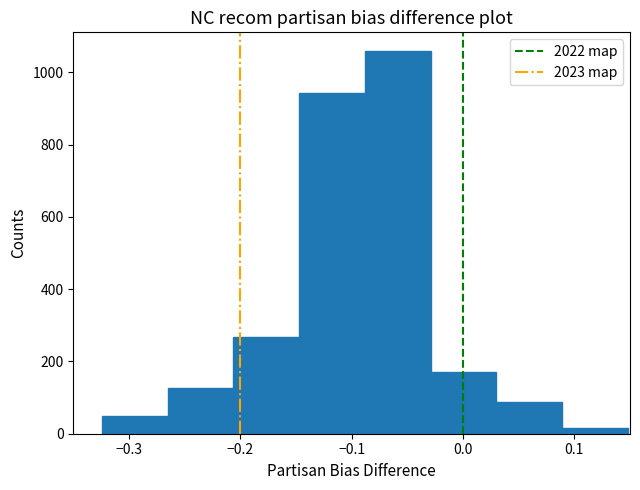

Reading left to right, transcribe this chart: for each bar, give the range it covers on the x-axis and its height. Neither the bar edges nor the heights are printed on the chart, so give them approximately, as read against the axes.

-0.32 to -0.27: 40
-0.27 to -0.21: 120
-0.21 to -0.15: 260
-0.15 to -0.09: 940
-0.09 to -0.03: 1060
-0.03 to 0.03: 180
0.03 to 0.09: 80
0.09 to 0.15: under 20